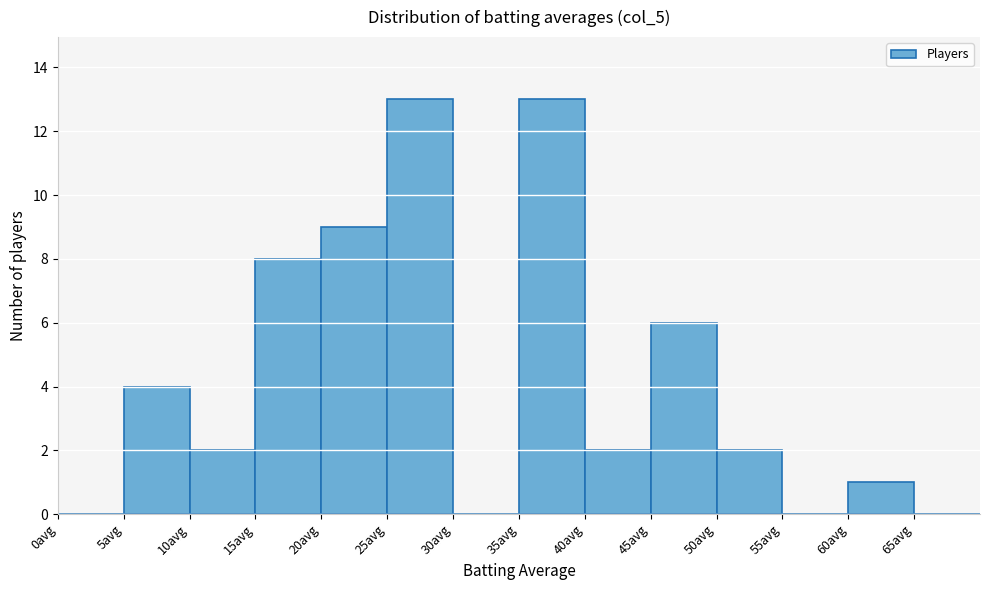

Reading left to right, list every bar in this chart as the range it spans on the x-axis followed by its height. The values are not printed on the chart, so give them approximately, as read against the axis.

0 to 5: 0
5 to 10: 4
10 to 15: 2
15 to 20: 8
20 to 25: 9
25 to 30: 13
30 to 35: 0
35 to 40: 13
40 to 45: 2
45 to 50: 6
50 to 55: 2
55 to 60: 0
60 to 65: 1
65 to 70: 0